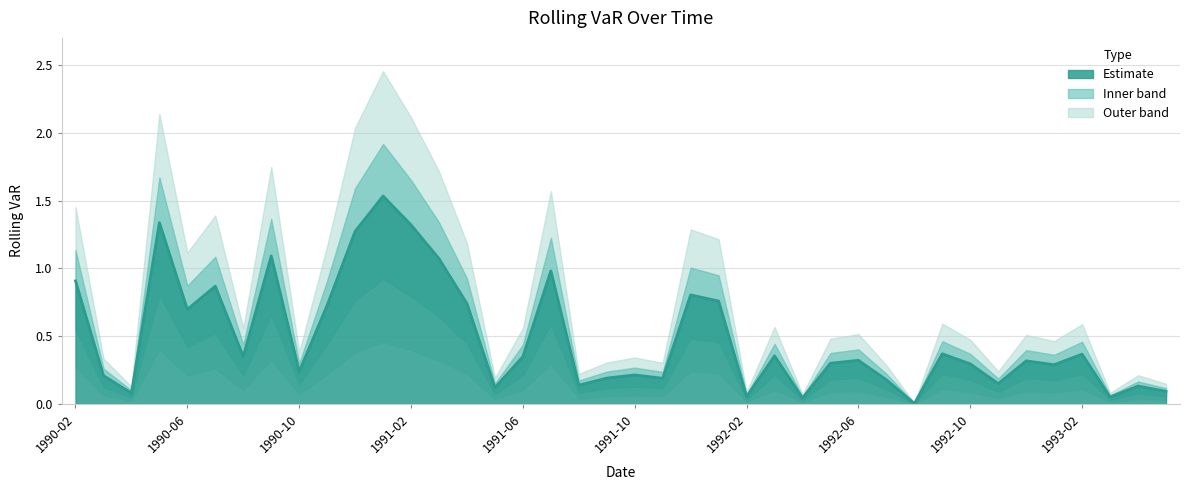

True or false: the data has more than 1 interior local peaks.

True